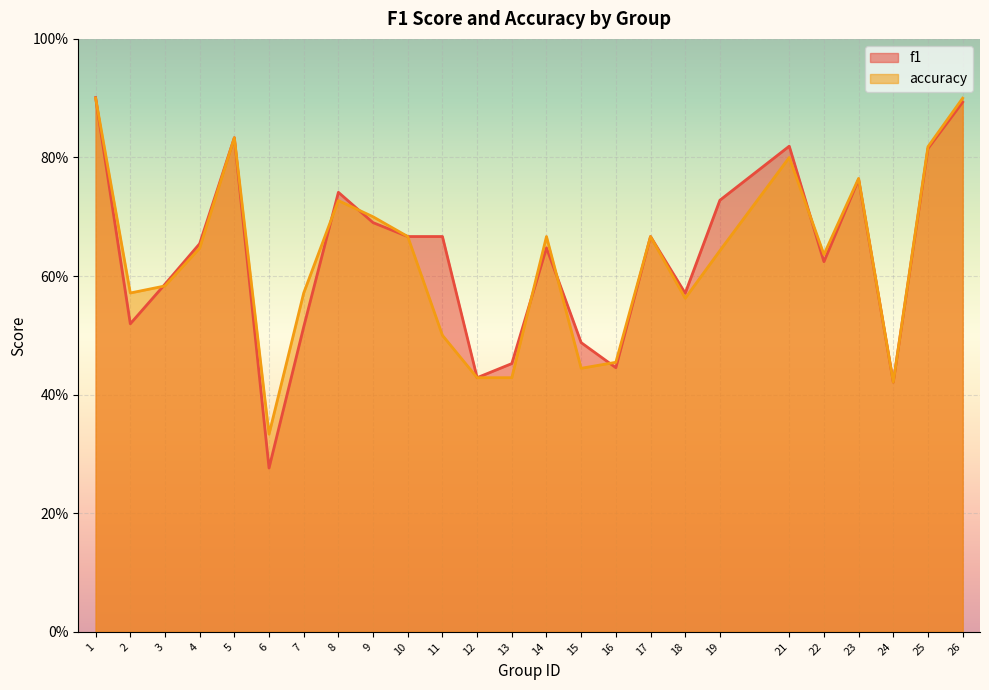

How many intersections are there between accuracy and f1?

8